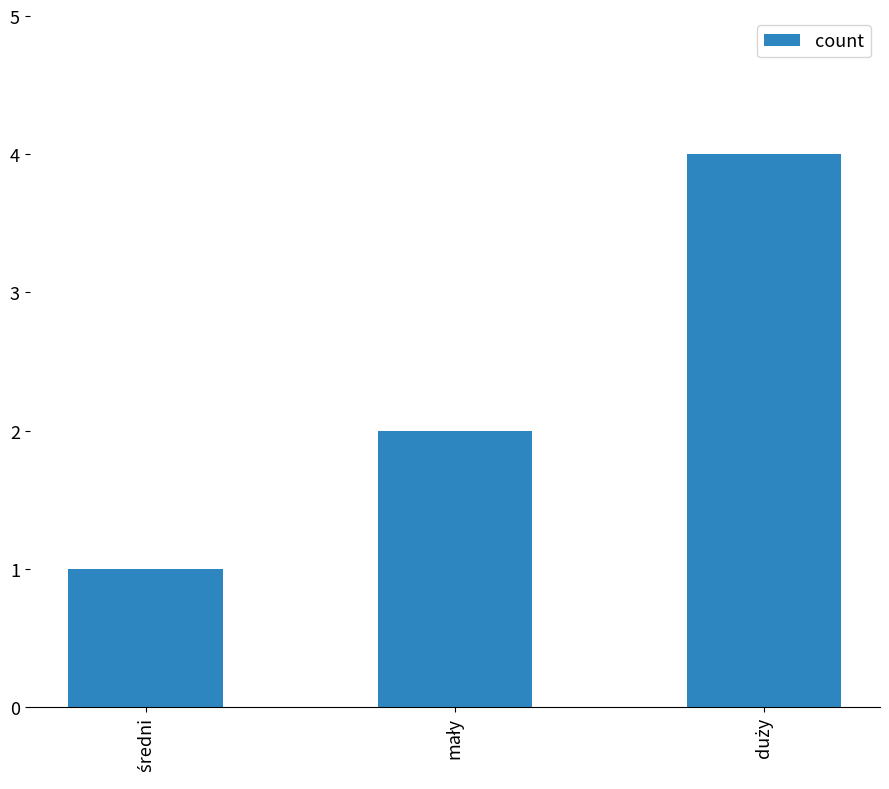

Reading right to left, transcribe all the data shown in this chart.

4	2	1